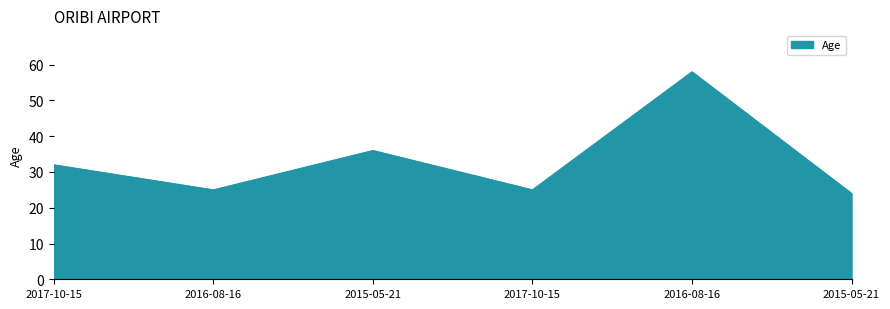

What is the smallest value displayed?

24